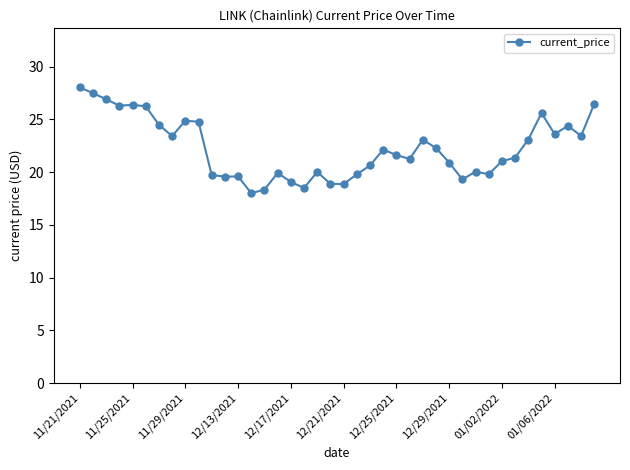

What is the value of the 37th point from the left?

23.6